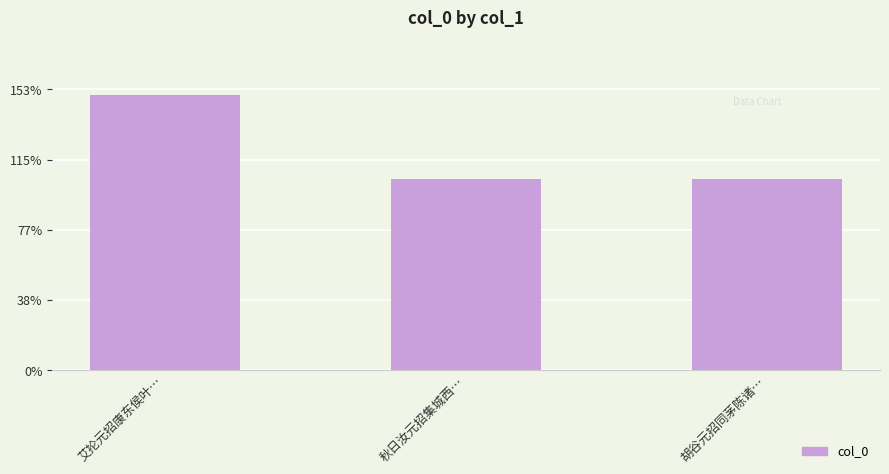

What position from the left is 秋日汝元招集城西…?

2